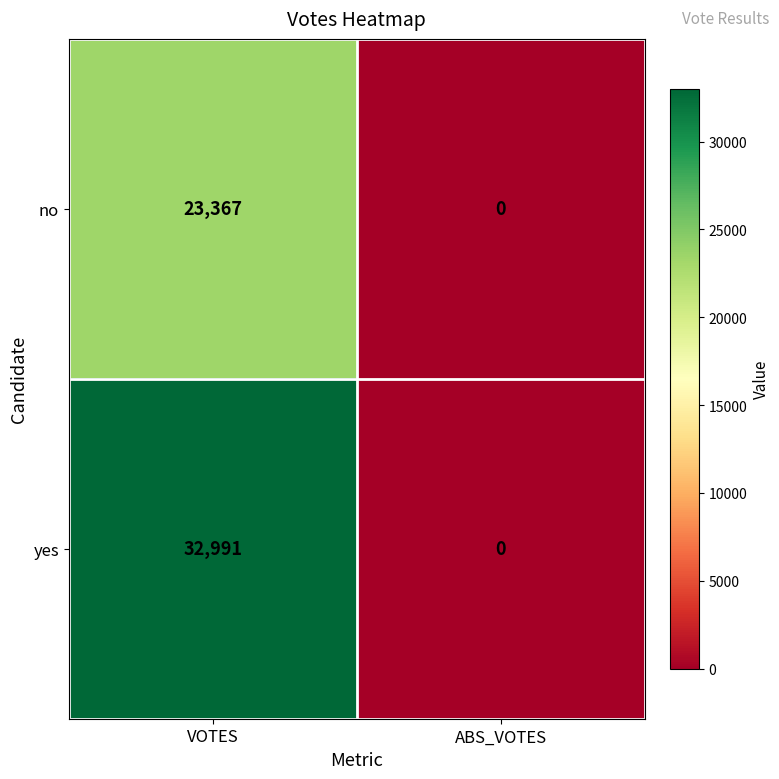

At which category is the sum across all series the highest?

VOTES